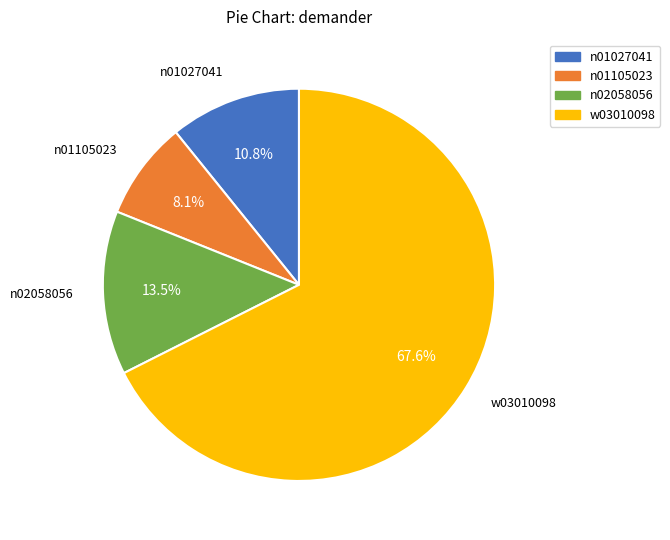

Is there a majority slice in this chart?

Yes